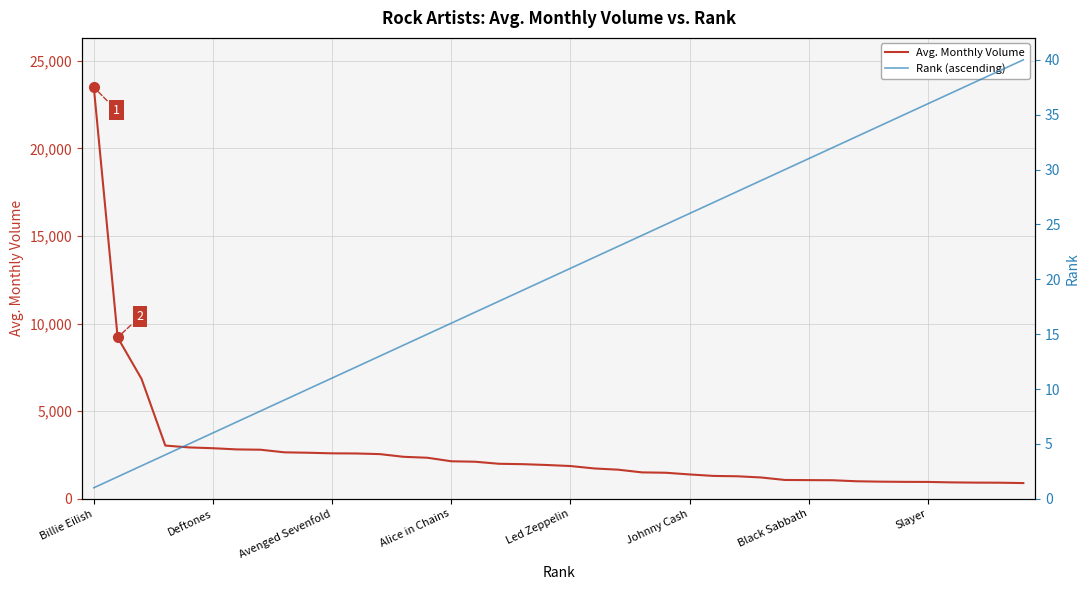

List the series in order of their overall mean, lowest first.

Rank (ascending), Avg. Monthly Volume